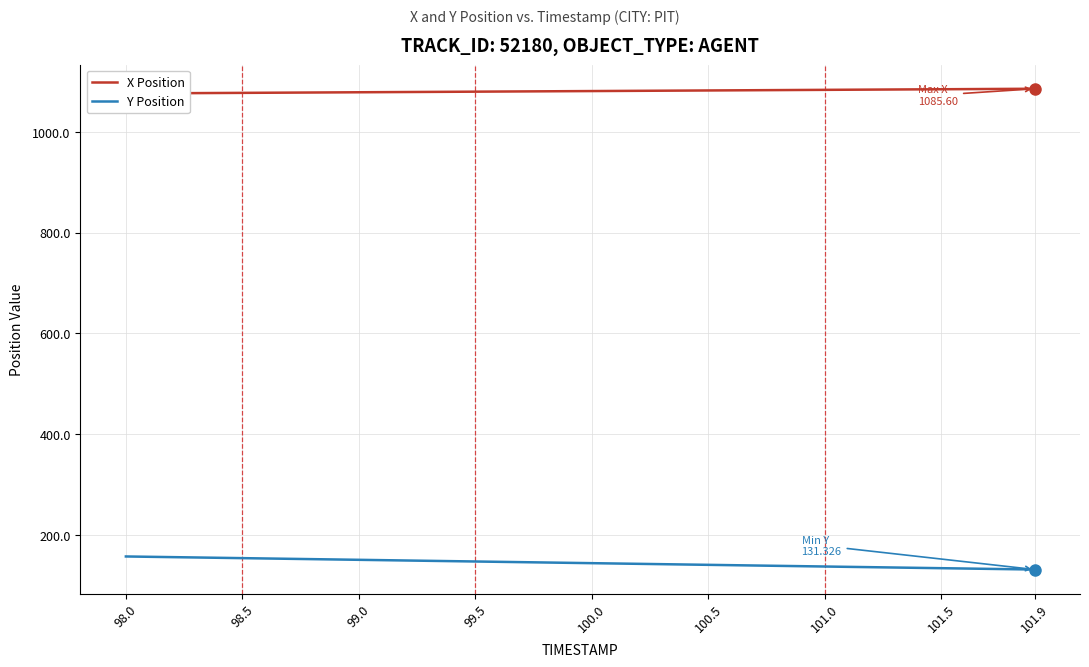

What are all the series names shown in the legend?

X Position, Y Position